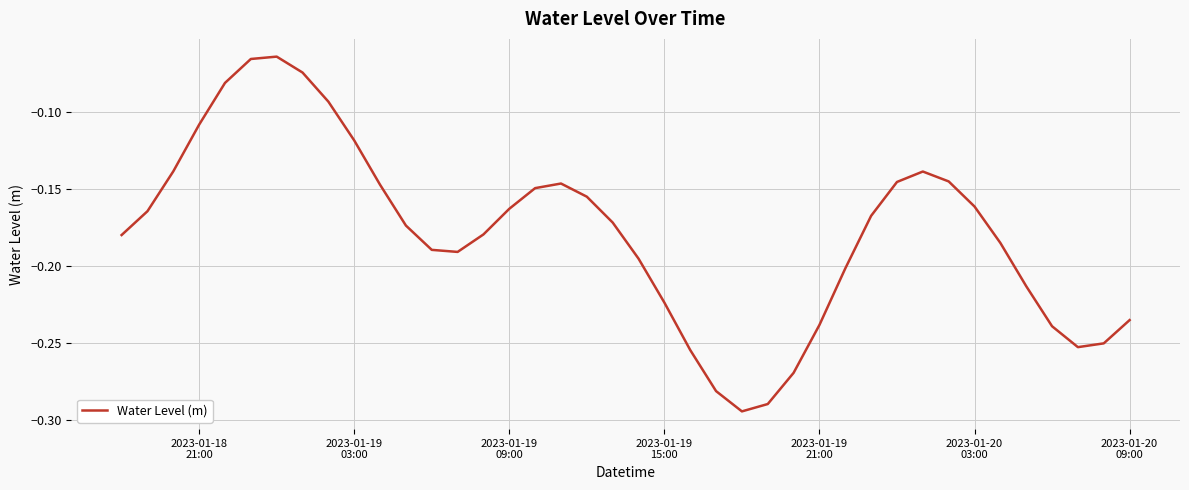

How many points are lower than both their immediate neighbors (excluding endpoints)?

3